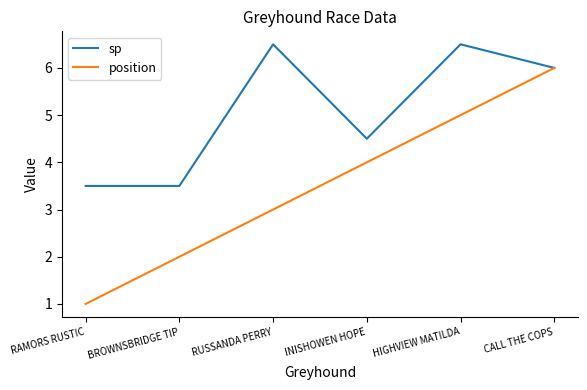

List the series in order of their peak value, highest first.

sp, position